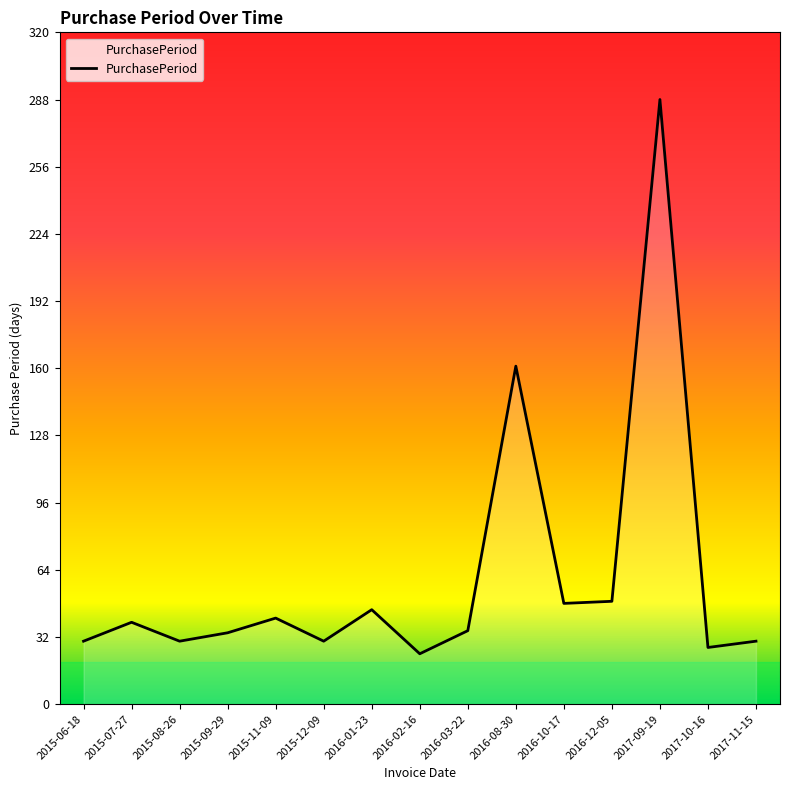

What is the maximum value shown in the chart?

288